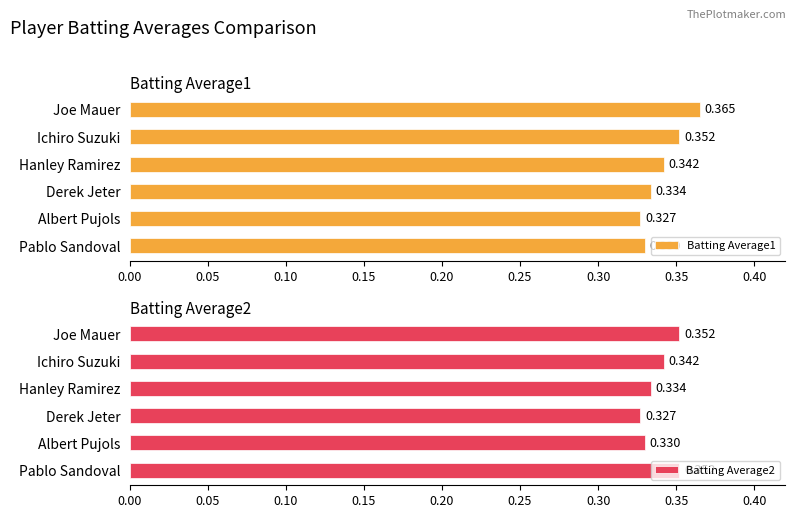

Which series has the largest total across all categories?

Batting Average1